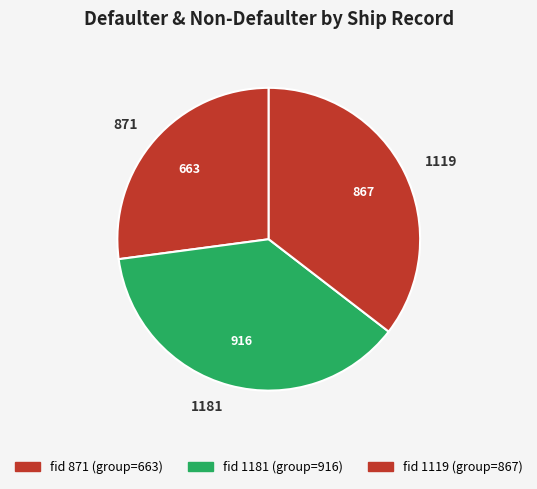

Which slice is the smallest?

871